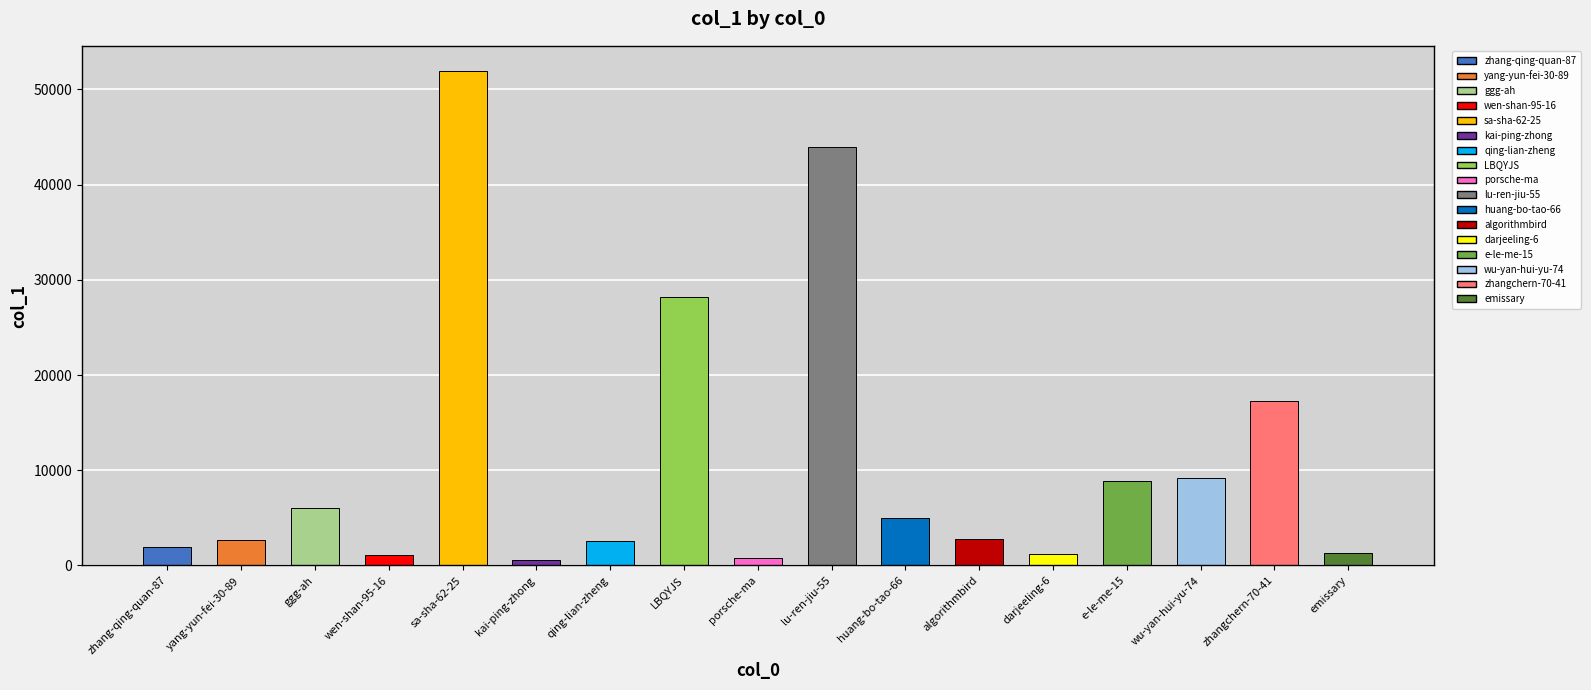

Reading right to left, list all the values displayed in this chart.

emissary=1294	zhangchern-70-41=17253	wu-yan-hui-yu-74=9160	e-le-me-15=8905	darjeeling-6=1235	algorithmbird=2769	huang-bo-tao-66=4950	lu-ren-jiu-55=43934	porsche-ma=767	LBQYJS=28218	qing-lian-zheng=2600	kai-ping-zhong=581	sa-sha-62-25=51980	wen-shan-95-16=1082	ggg-ah=6090	yang-yun-fei-30-89=2706	zhang-qing-quan-87=1963